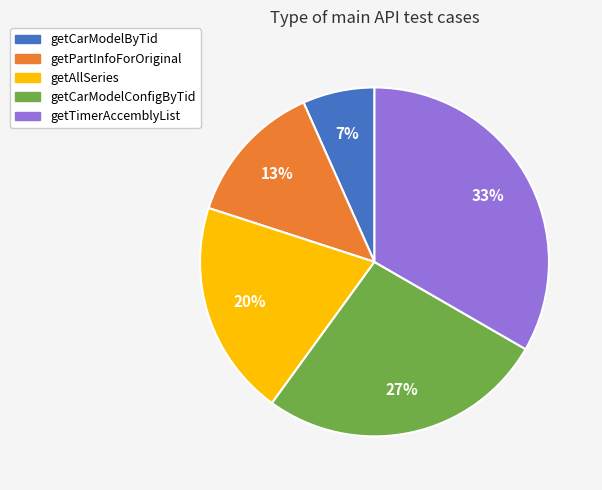

Does getAllSeries account for over 50% of the chart?

No